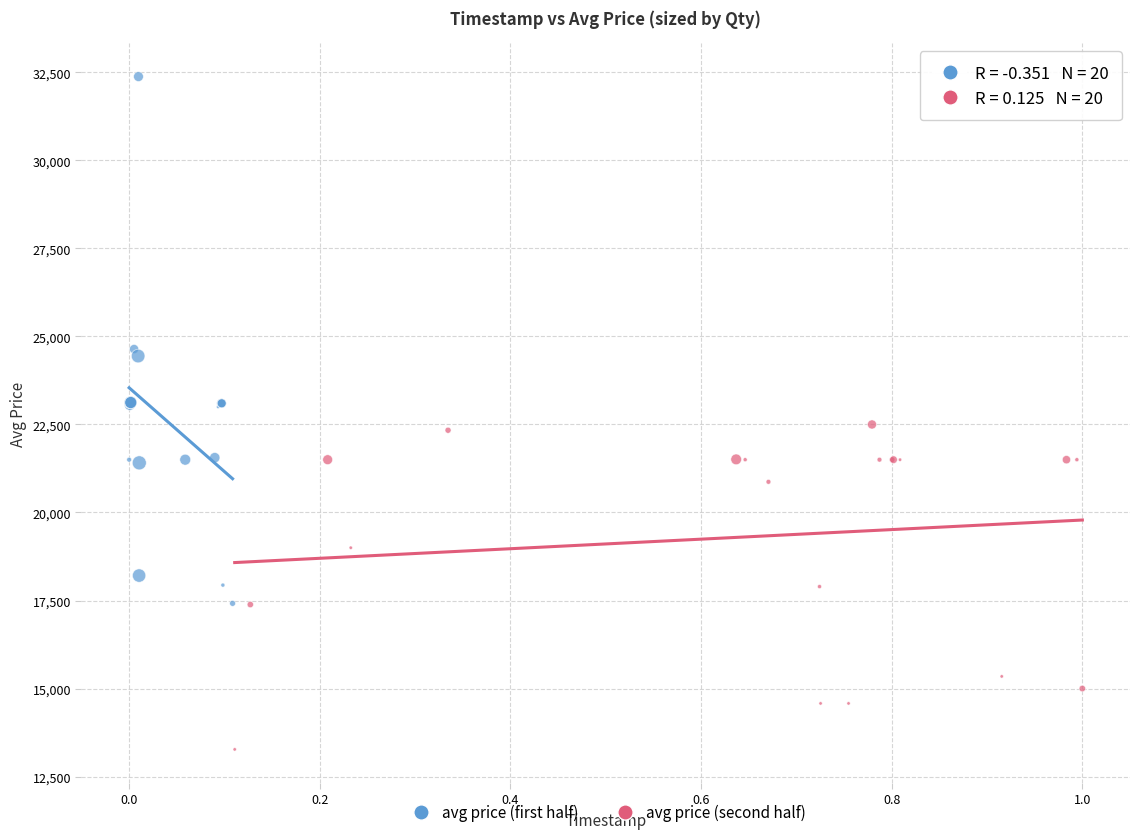

Which series reaches the maximum Y coordinate?

avg price (first half)